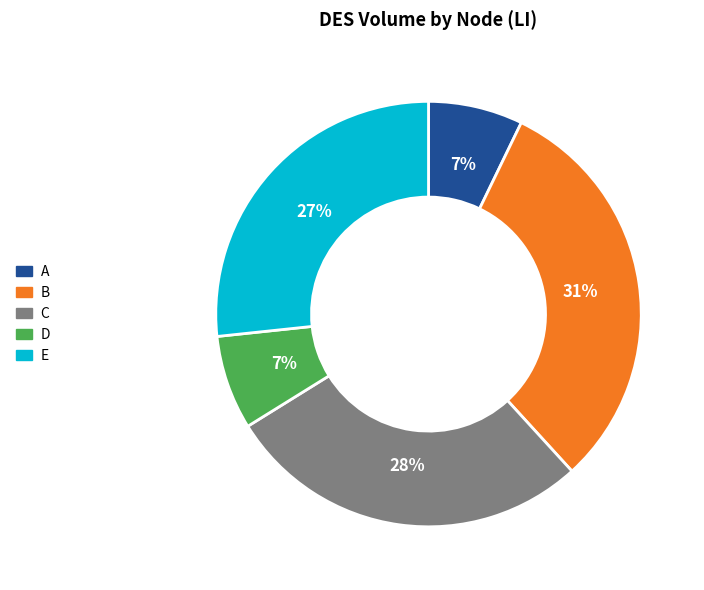

To the nearest percent, what is the average slice percentage?

20%